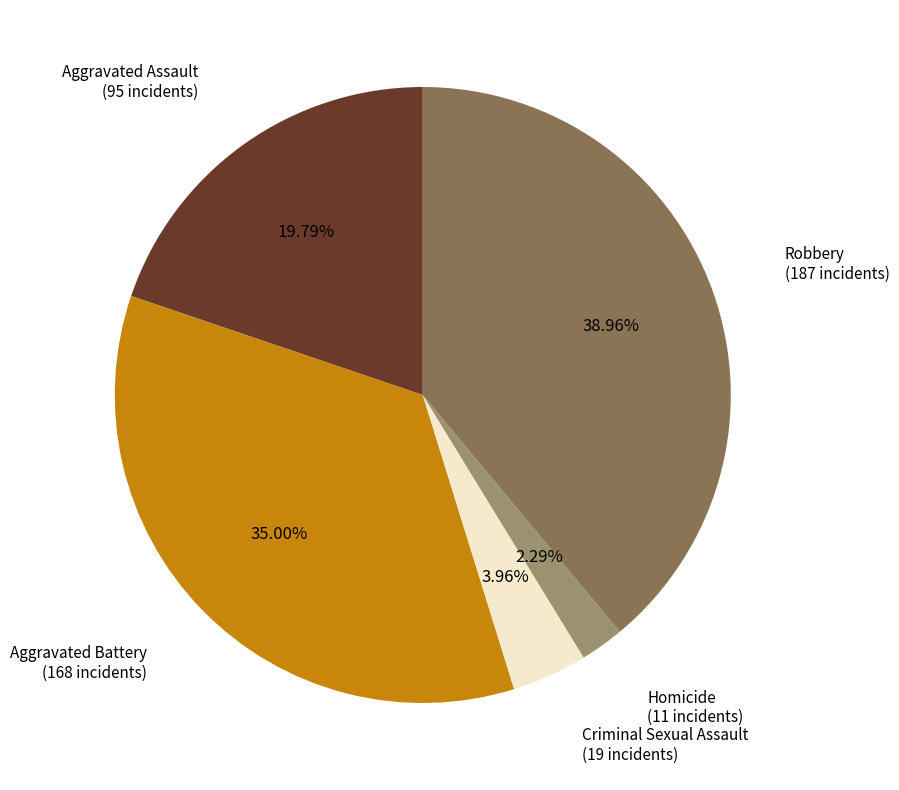

To the nearest percent, what portion does Aggravated Assault represent?

20%